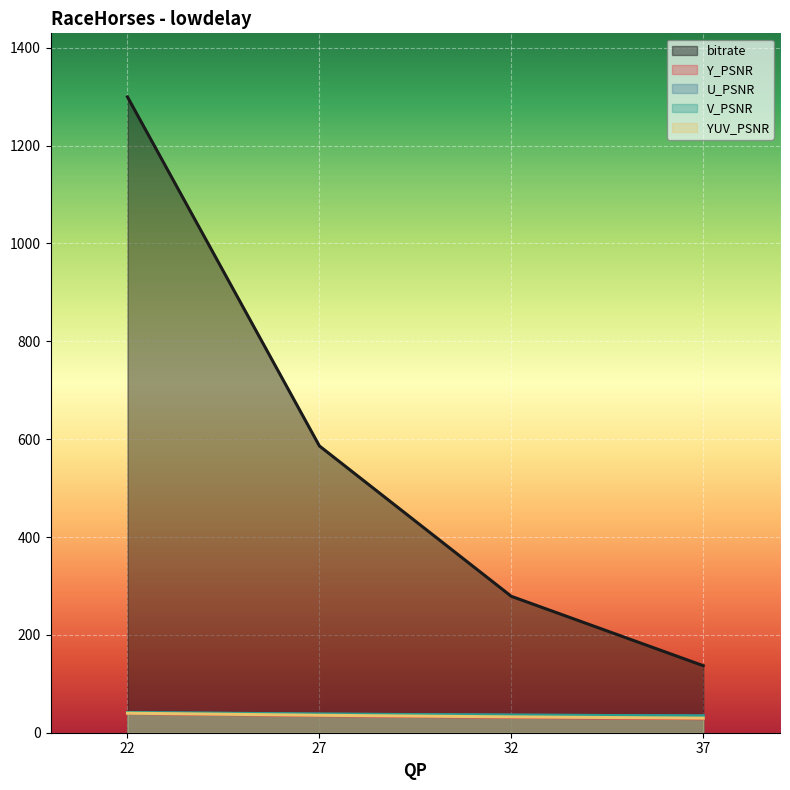

Reading left to right, extract all data points from this chart.

bitrate: 1299.5	586.1	278.8	137.0
Y_PSNR: 39.5	35.0	31.4	28.7
U_PSNR: 40.9	37.9	35.8	34.5
V_PSNR: 41.4	38.2	36.0	34.3
YUV_PSNR: 39.9	35.7	32.4	29.8